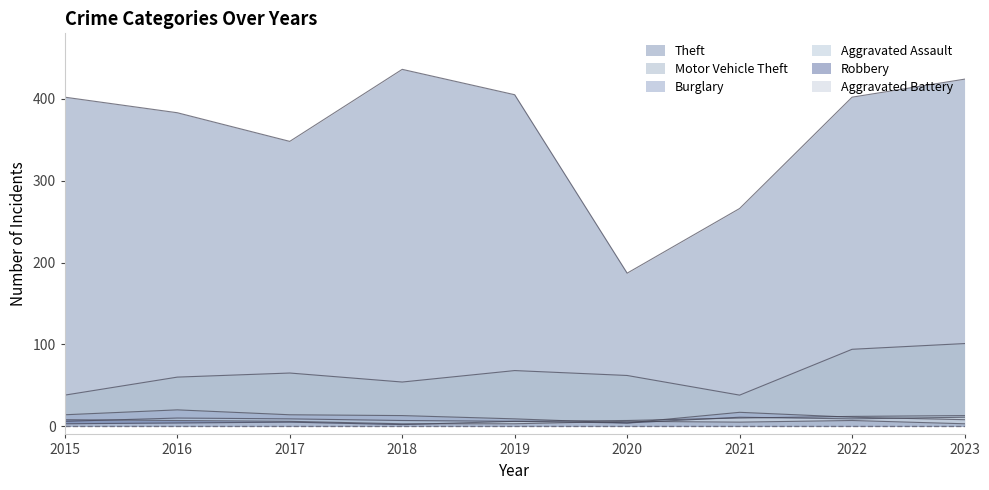

How many values in the Aggravated Assault series exceed 9?

4